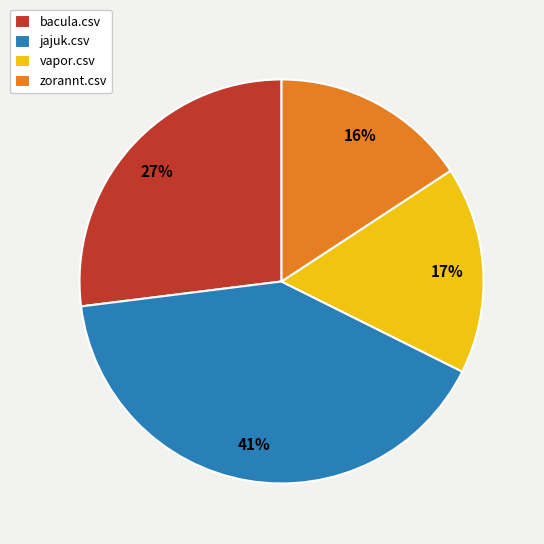

What percentage is the zorannt.csv slice, to the nearest percent?

16%